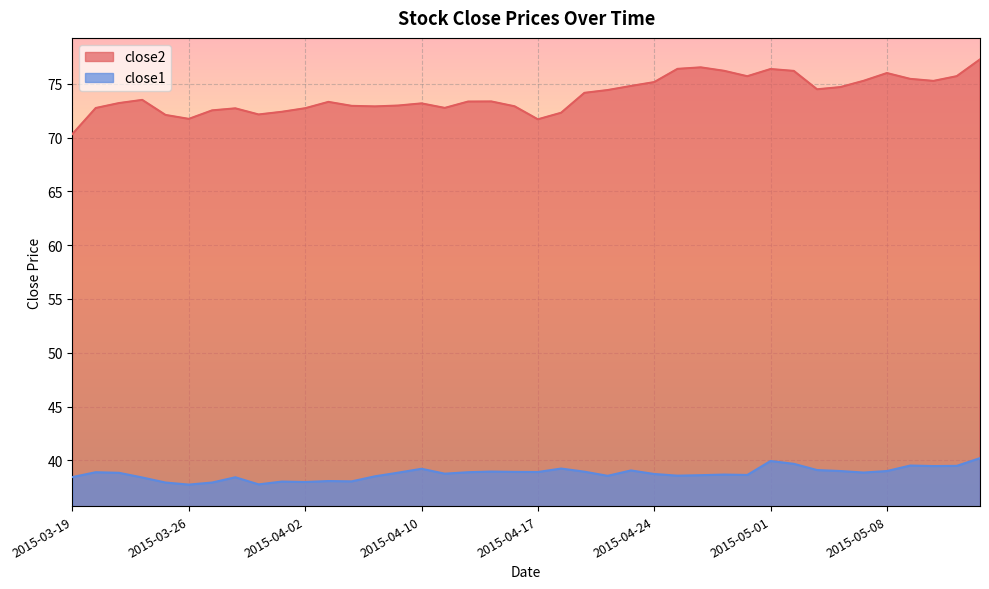

Which label corresponds to the smallest value in the chart?

2015-03-26